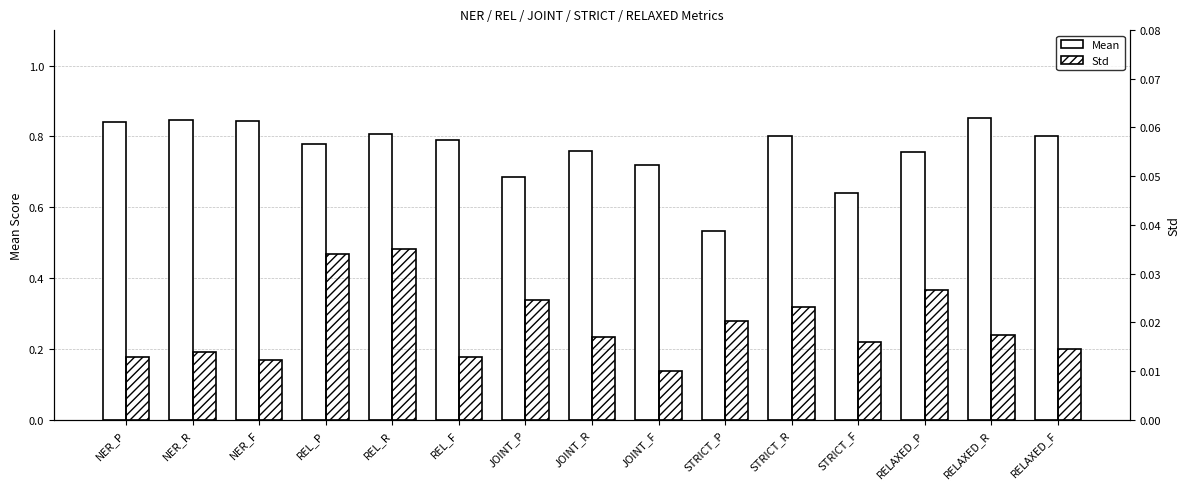

Which series has the largest total across all categories?

Mean